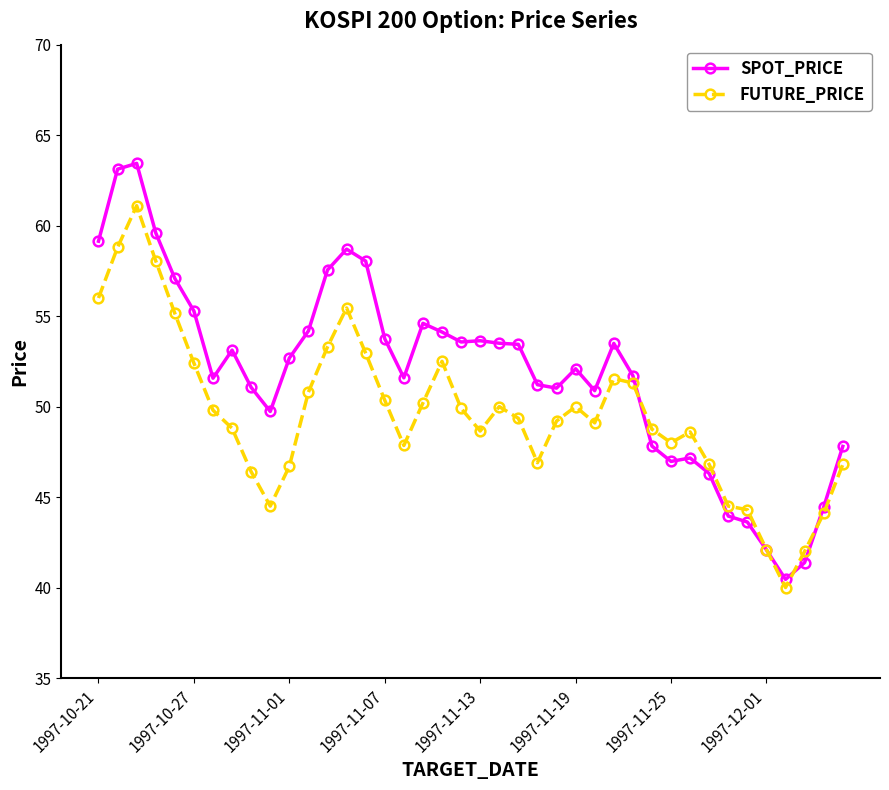

List the series in order of their peak value, lowest first.

FUTURE_PRICE, SPOT_PRICE